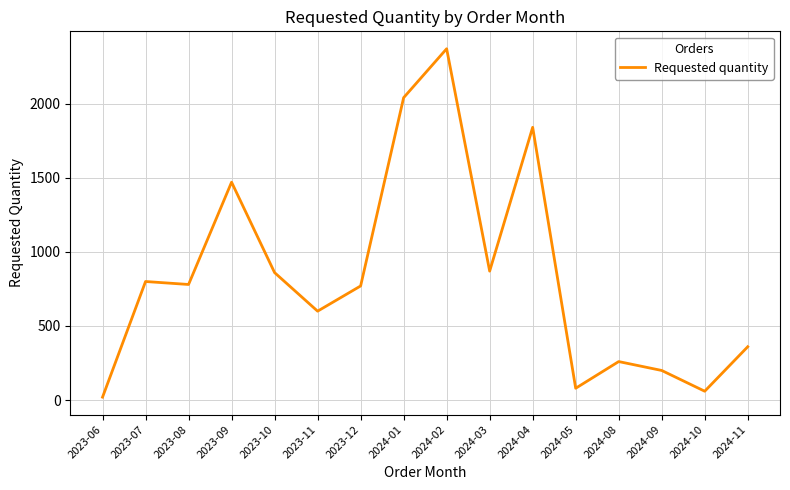

True or false: there are more than 0 points higher than both neighbors.

True